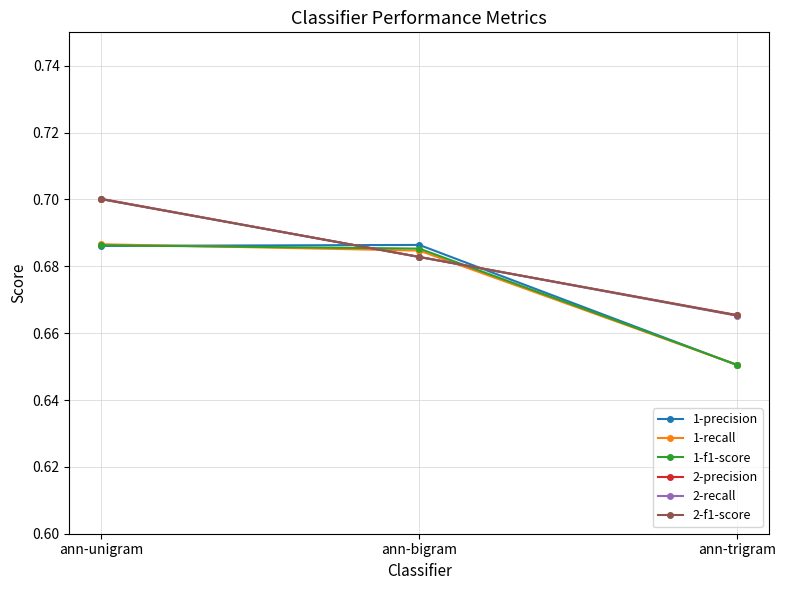

What position from the right is ann-bigram?

2